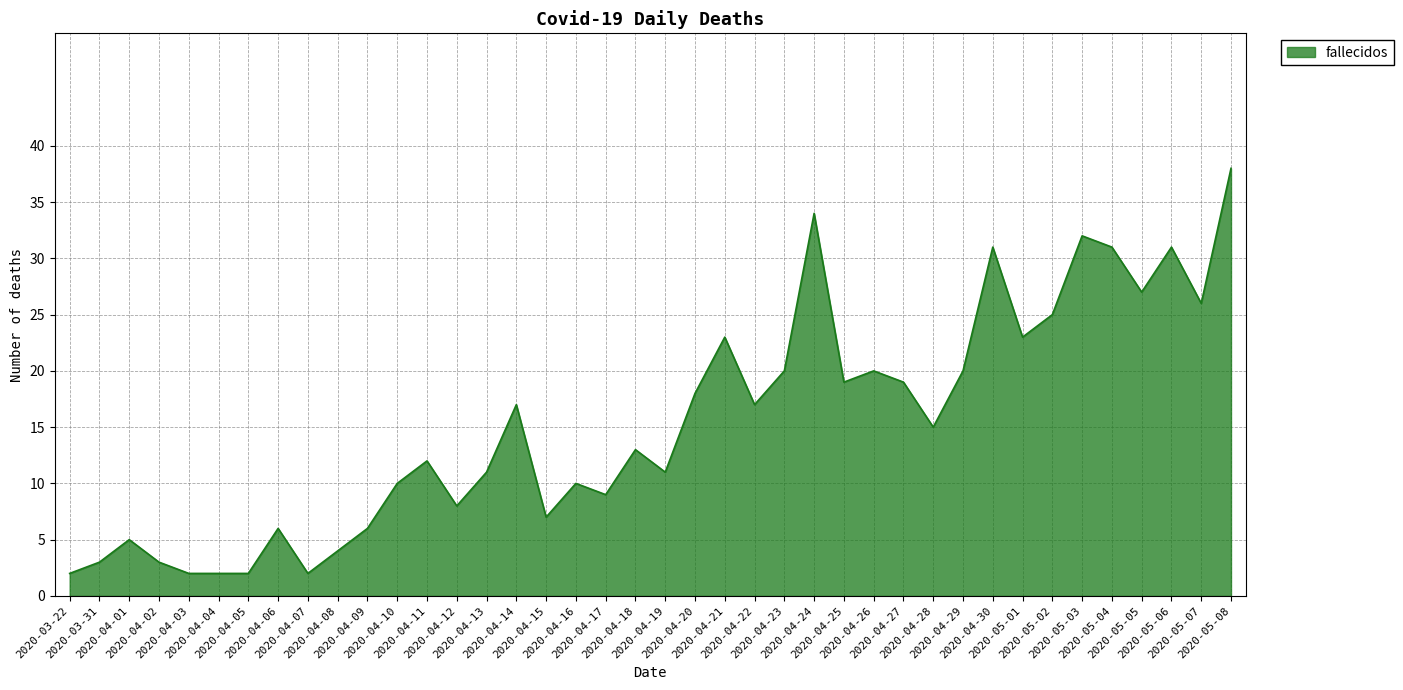

What is the maximum value shown in the chart?

38